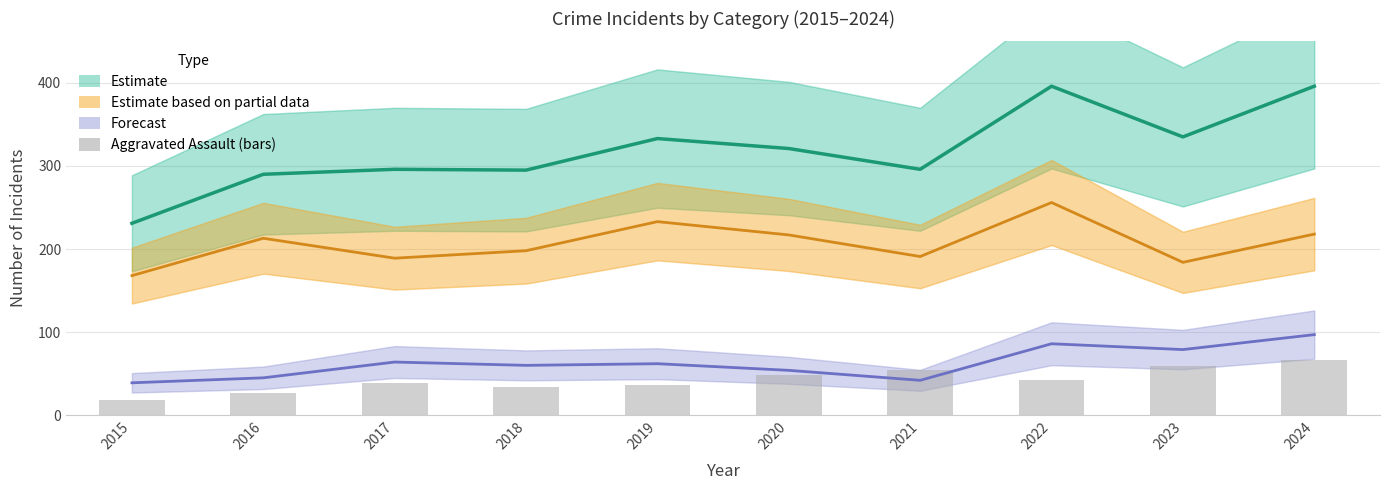

Reading right to left, transcribe all the data shown in this chart.

Estimate: 396	335	396	296	321	333	295	296	290	231
Robbery (Partial Estimate): 218	184	256	191	217	233	198	189	213	168
Agg. Battery (Forecast): 97	79	86	42	54	62	60	64	45	39
Aggravated Assault: 66	59	42	55	48	36	34	39	27	18